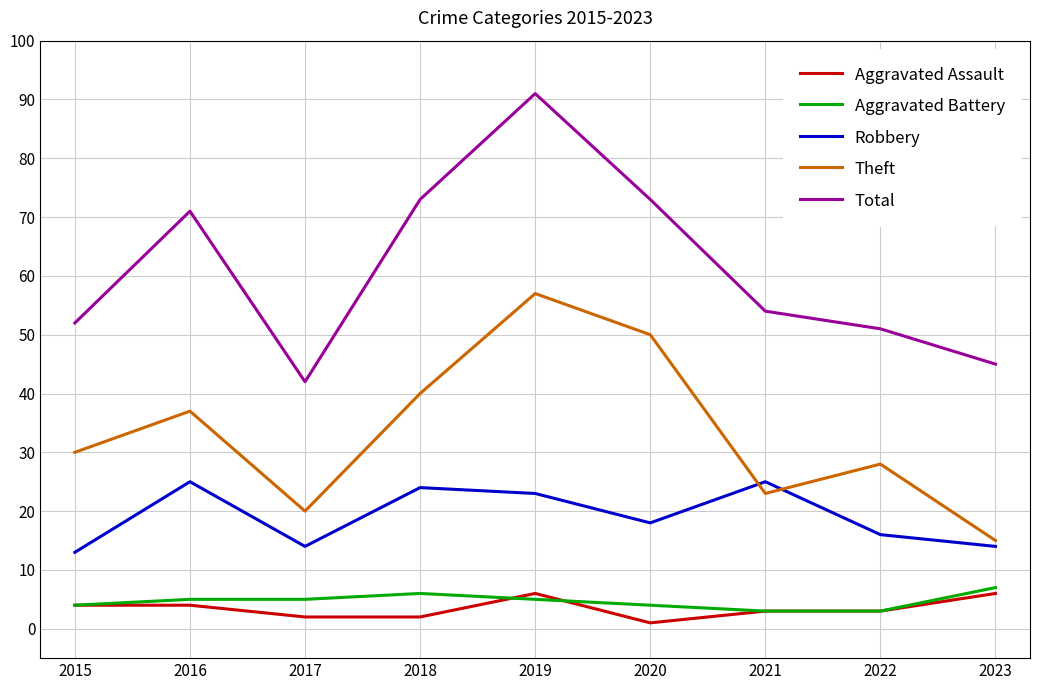

True or false: Robbery and Aggravated Battery intersect in this chart.

False